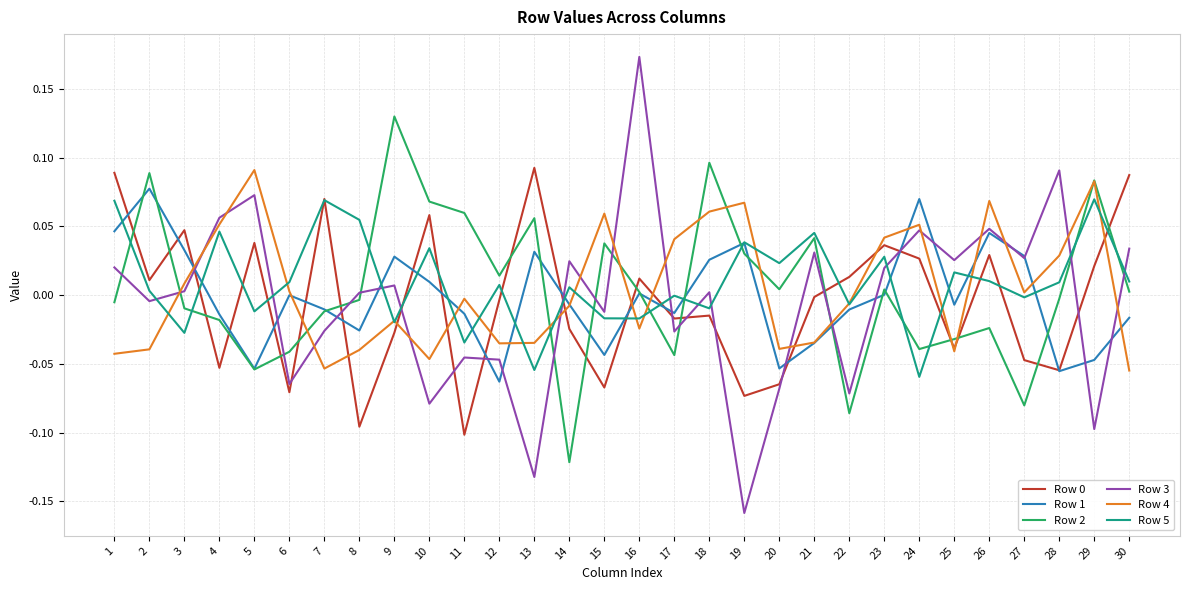

Is it true that Row 2 equals 0.0 at 21?

True